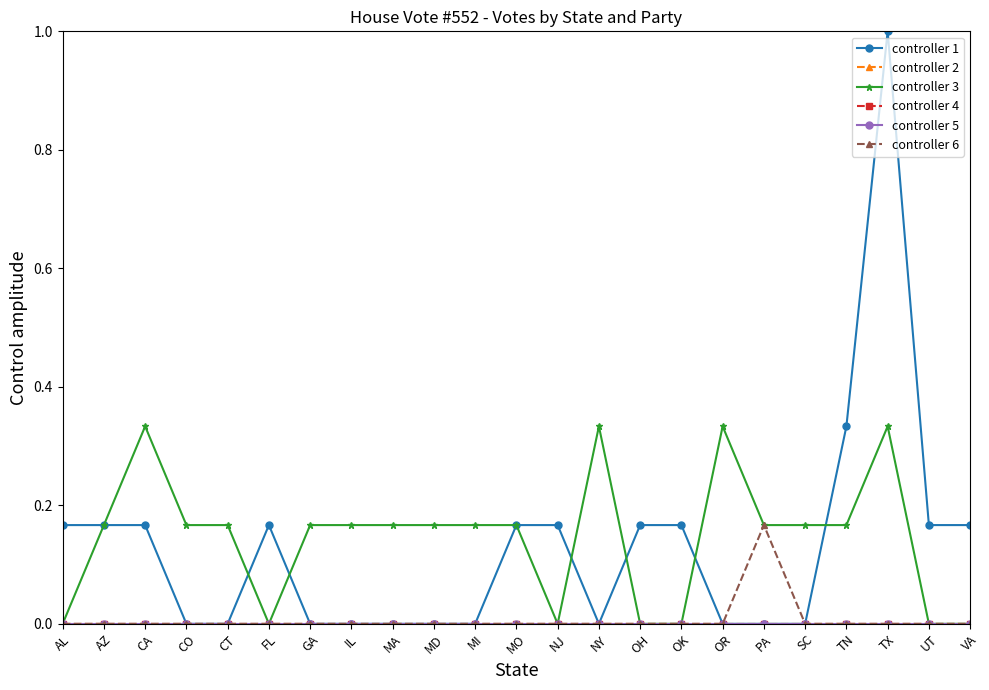

The value of controller 6 at IL is 0.0. True or false?

True